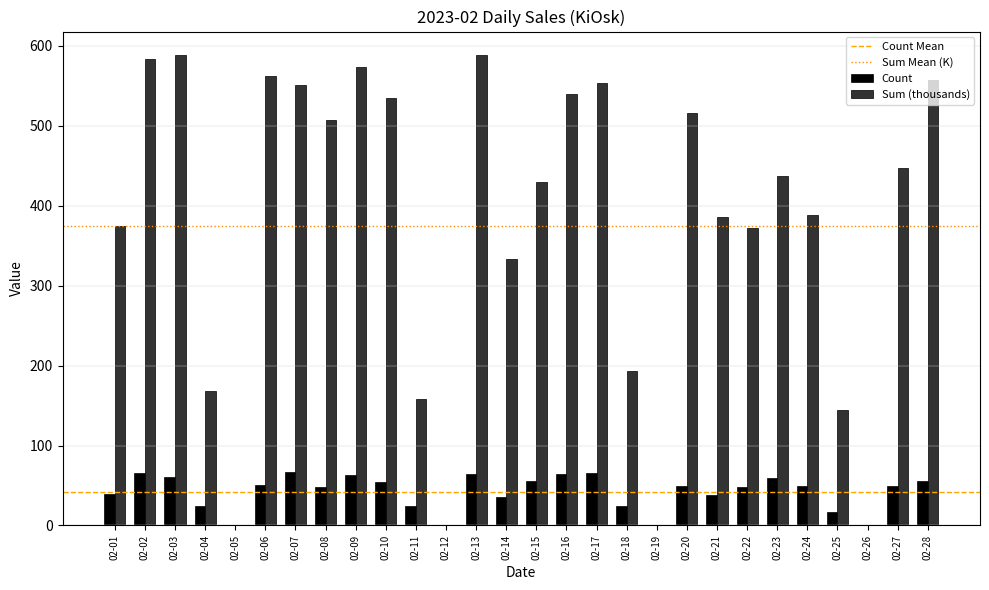

The value of Sum (thousands) at 02-23 is 437.2. True or false?

True